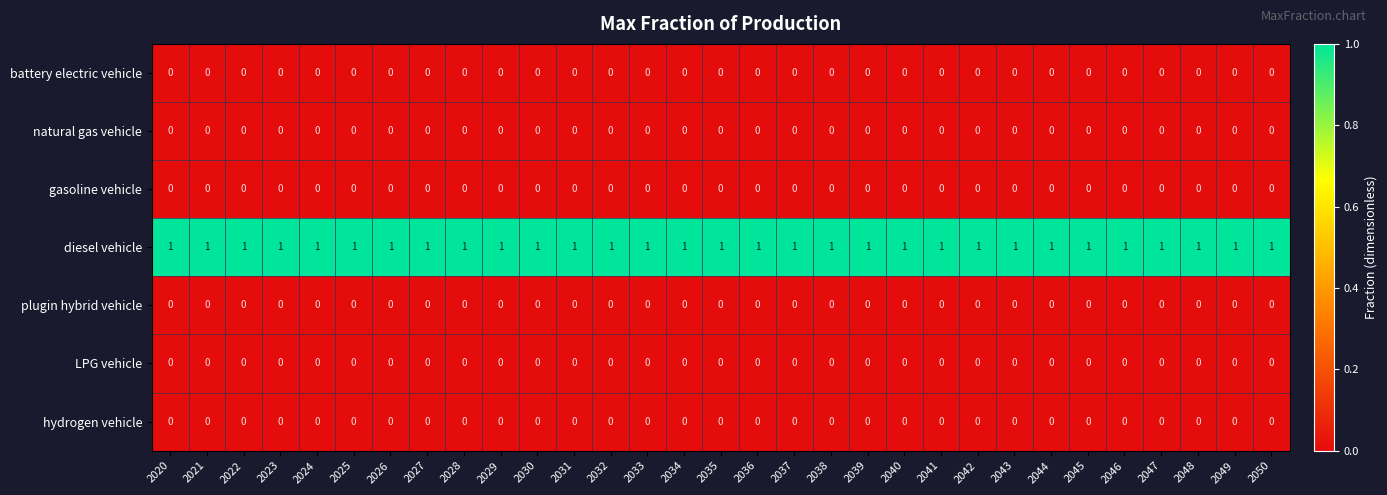

At how many categories does at least one series exceed 0?

31